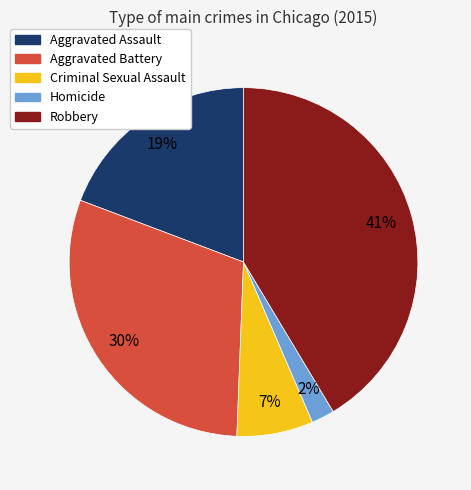

Does any single category account for the majority?

No